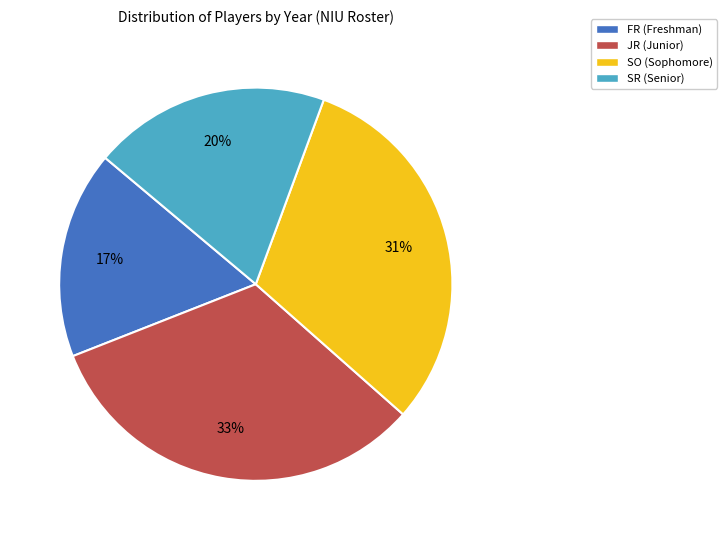

How many segments does this pie chart have?

4